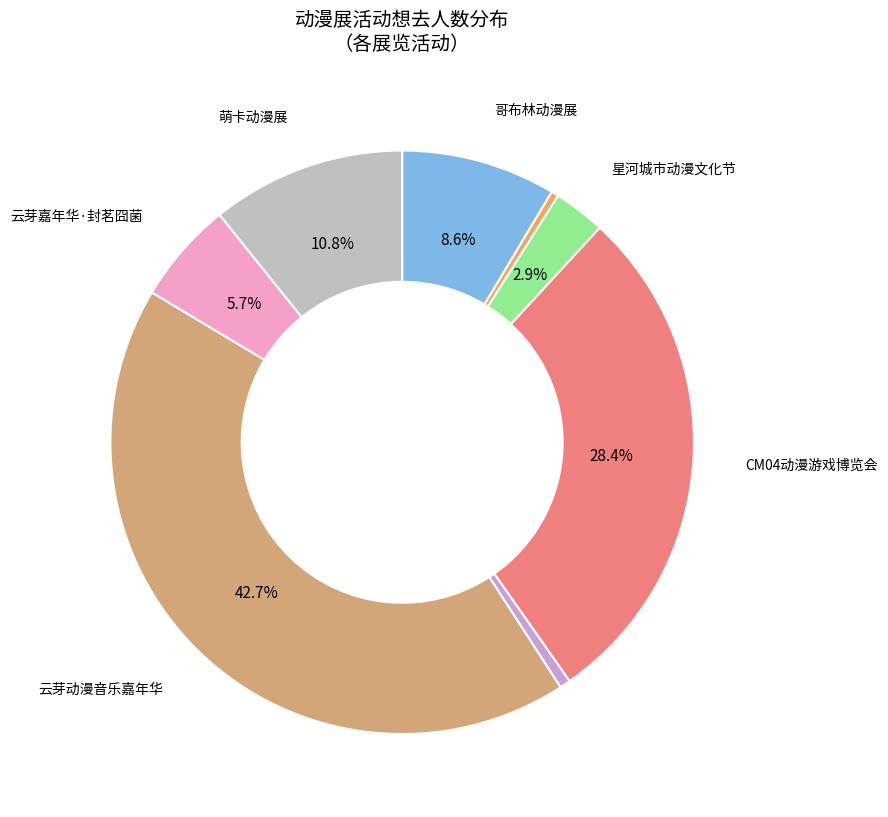

Is there a majority slice in this chart?

No